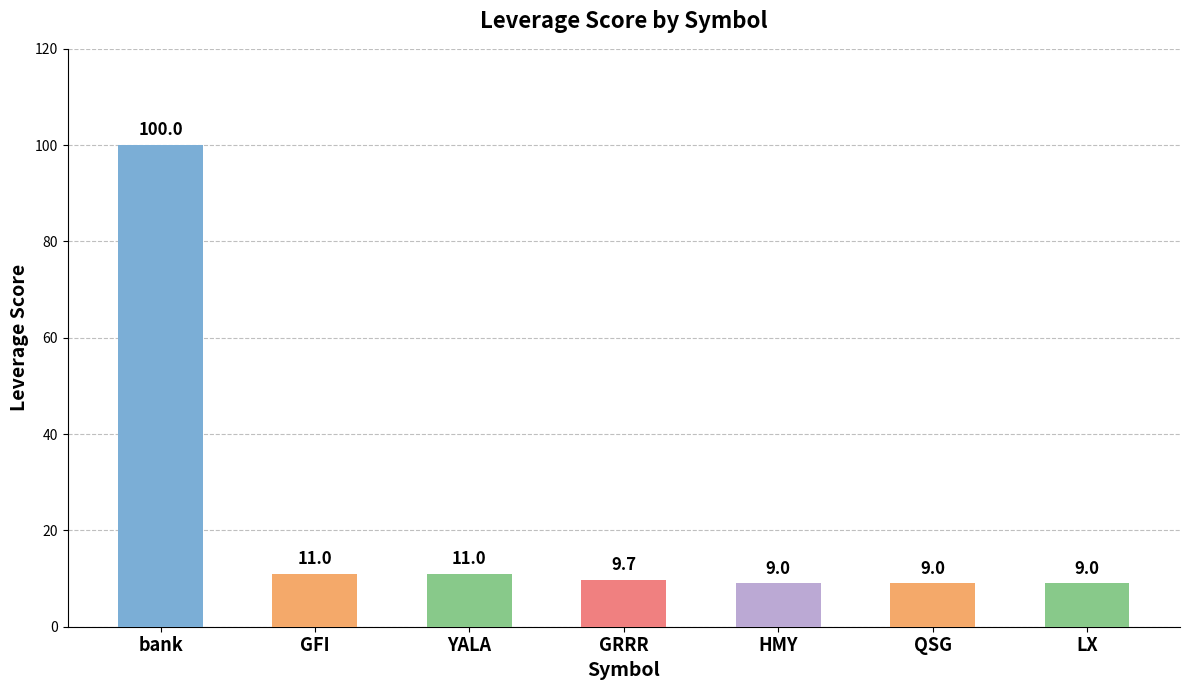

The value at QSG is 9.0. True or false?

True